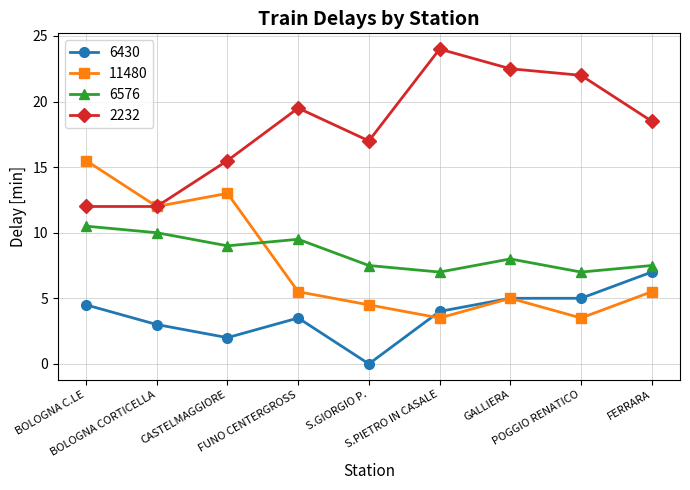

True or false: 6576 and 6430 intersect in this chart.

False